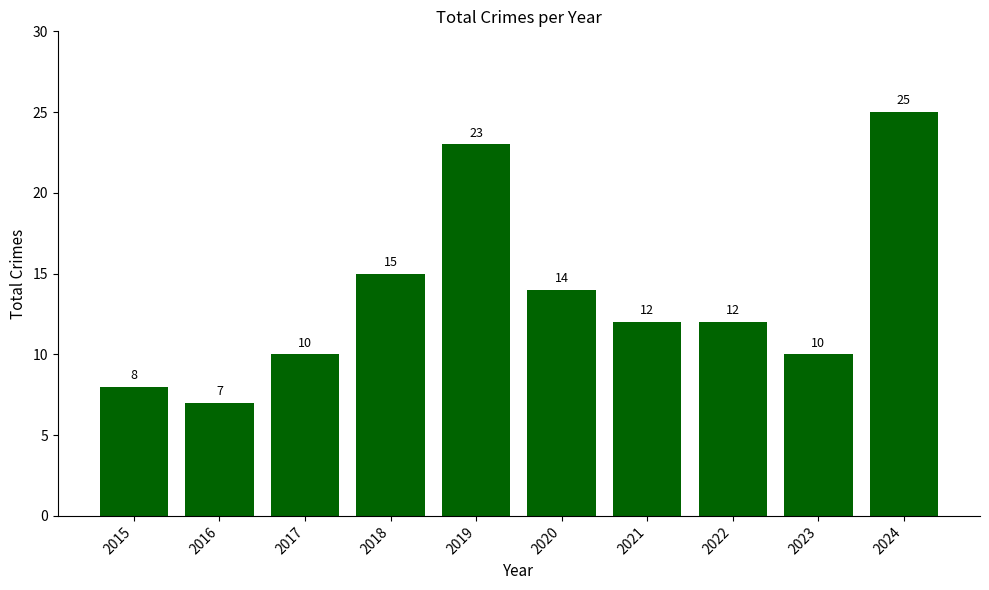

Reading left to right, what are all the values shown in this chart?

2015=8	2016=7	2017=10	2018=15	2019=23	2020=14	2021=12	2022=12	2023=10	2024=25